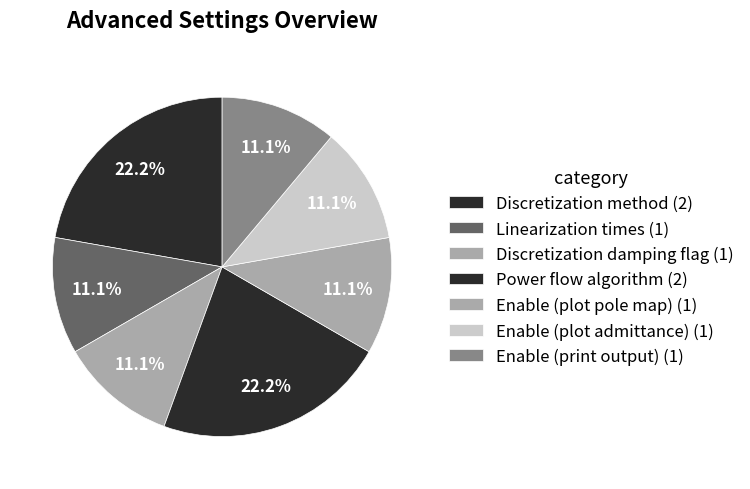

Count the number of slices in the pie.

7